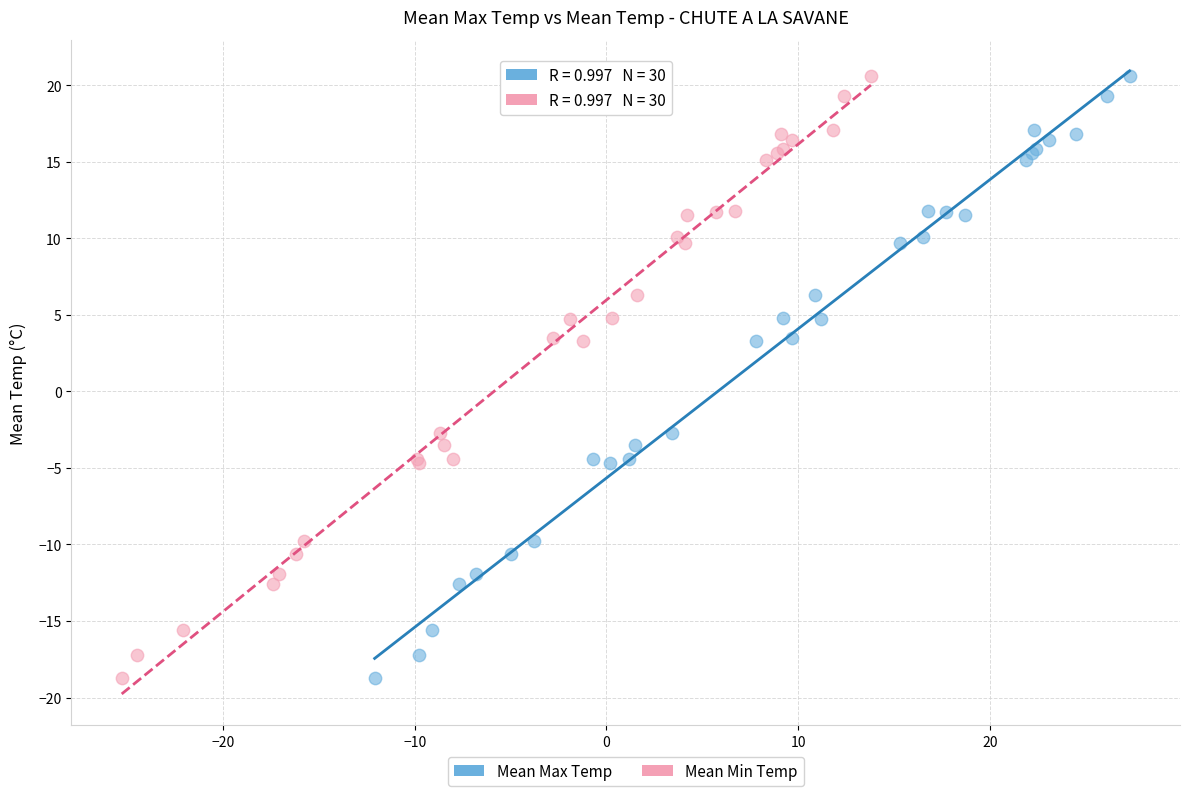

What are all the series names shown in the legend?

Mean Max Temp, Mean Min Temp